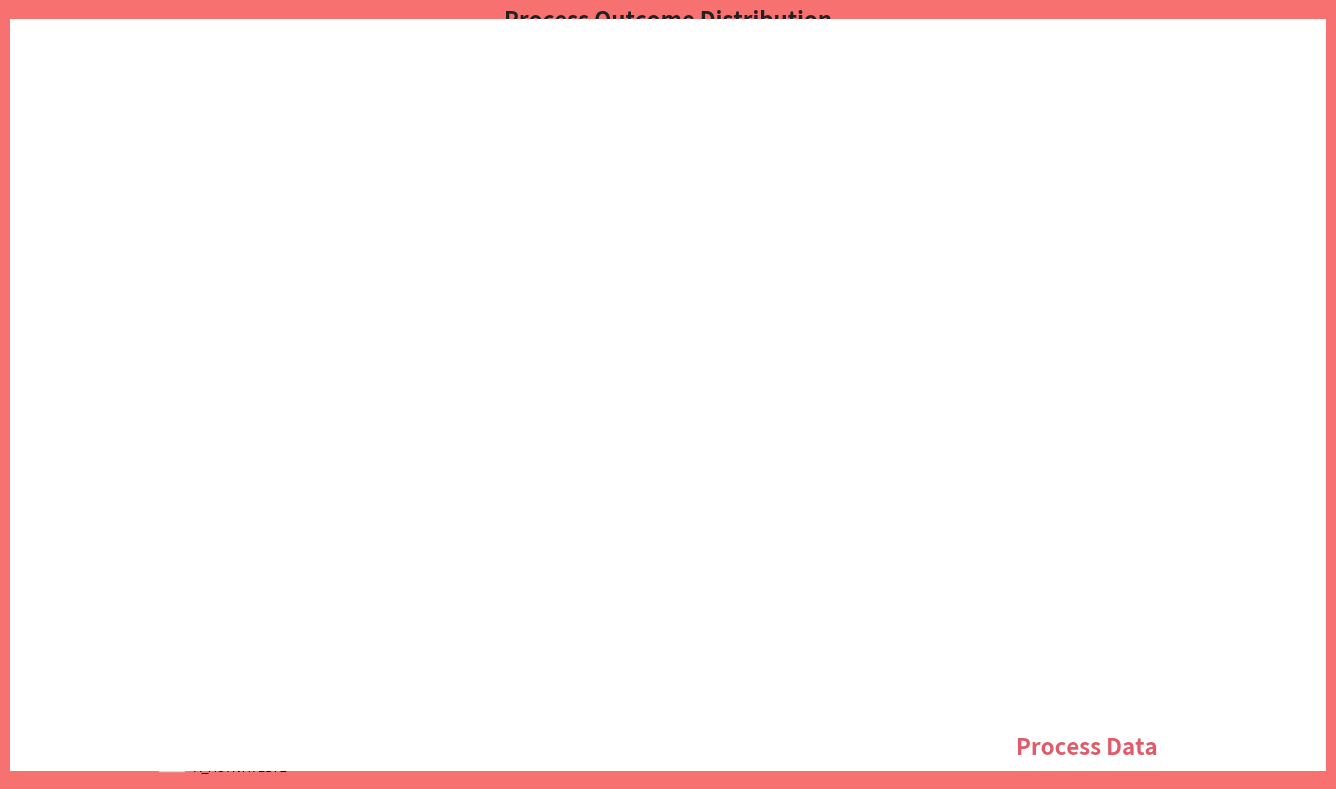

Does any single category account for the majority?

No